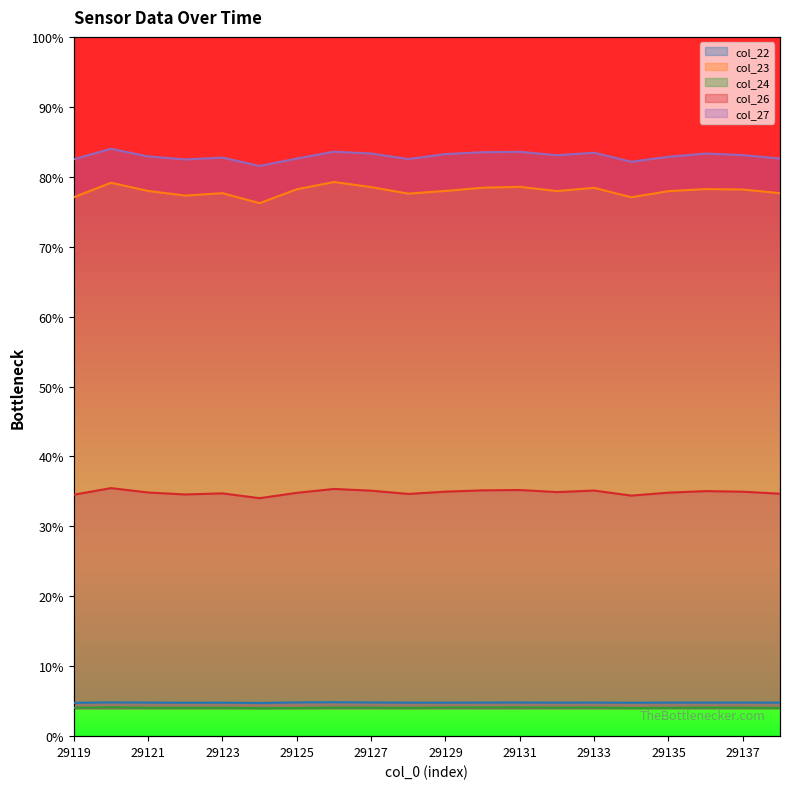

True or false: col_23 has a value of 24.7 at 29137.

False